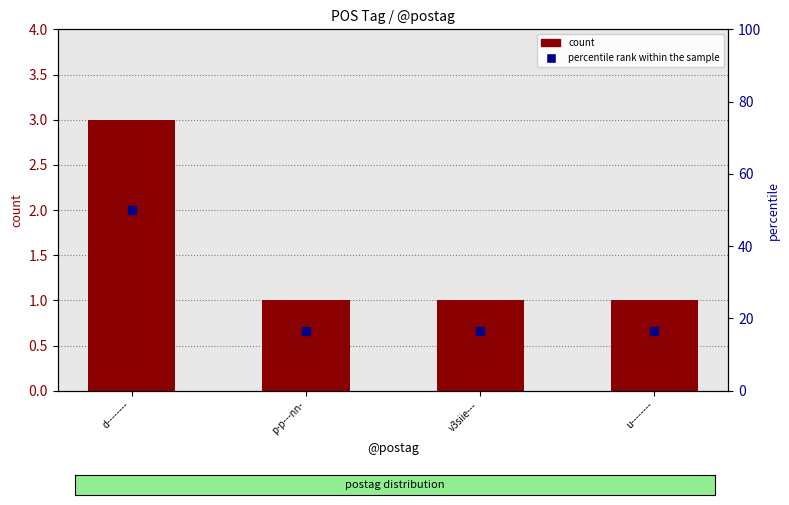

Which series has the largest total across all categories?

percentile rank within the sample